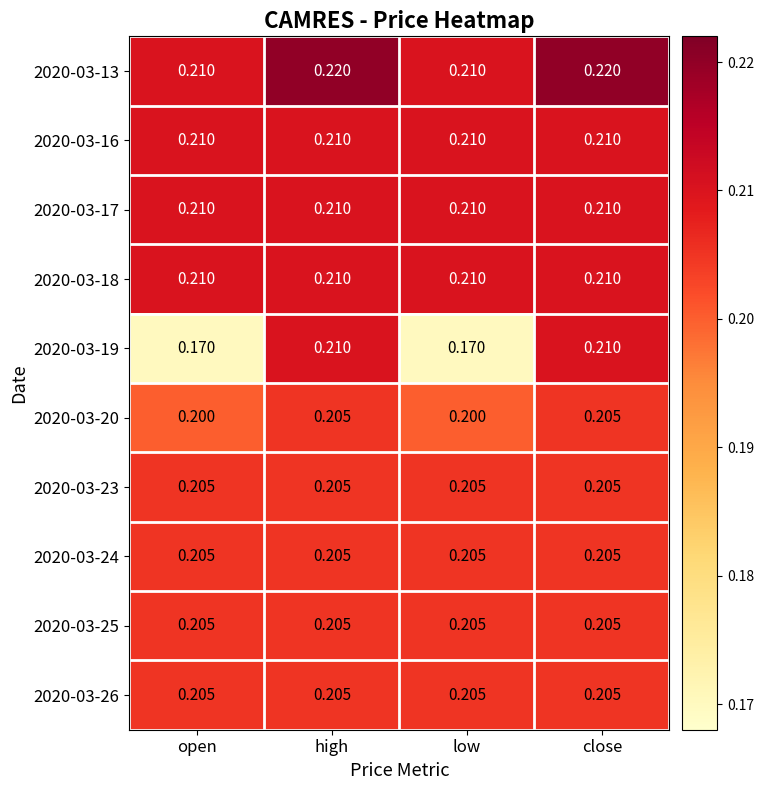

What is the minimum value shown in the chart?

0.2